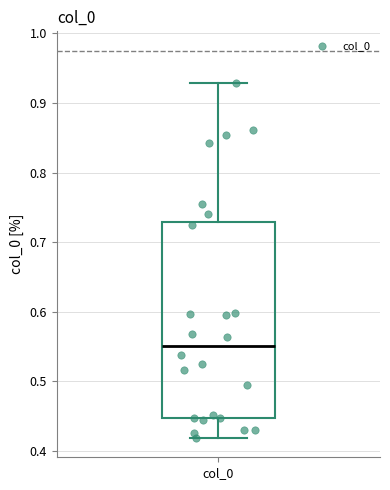

Transcribe this box plot: give where the median line is, the range the box spans, and where the two whiskers end, as read against the y-axis. The values are not printed on the chart, so give them approximately, as read against the axis.

median 0.55, box 0.45 to 0.73, whiskers 0.42 to 0.93